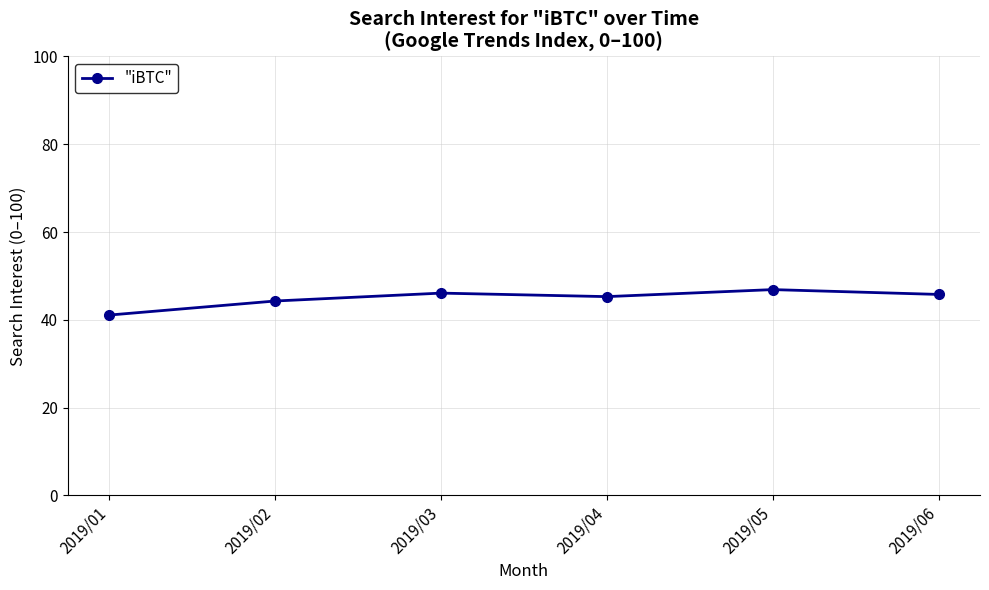

How many distinct data groups are displayed?

1